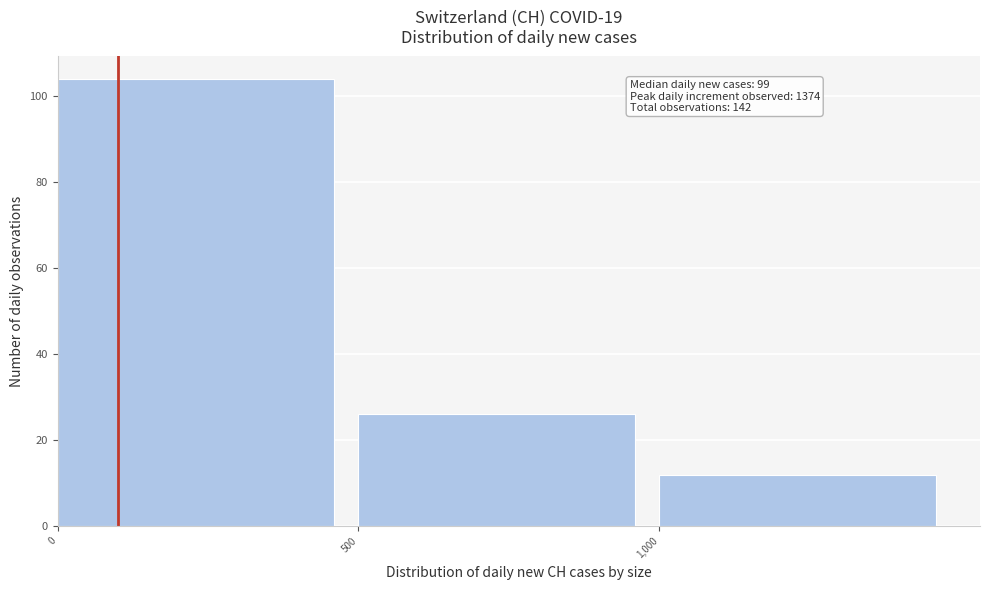

Over which range of the x-axis is the bar tallest?

0 to 500